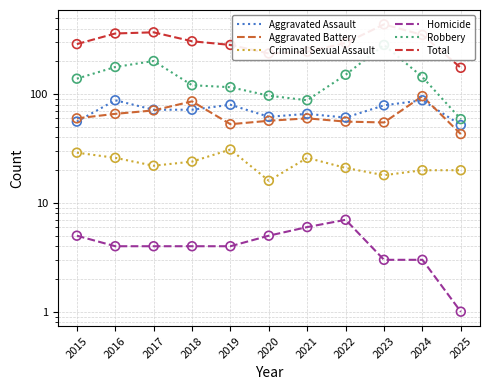

What are all the series names shown in the legend?

Aggravated Assault, Aggravated Battery, Criminal Sexual Assault, Homicide, Robbery, Total